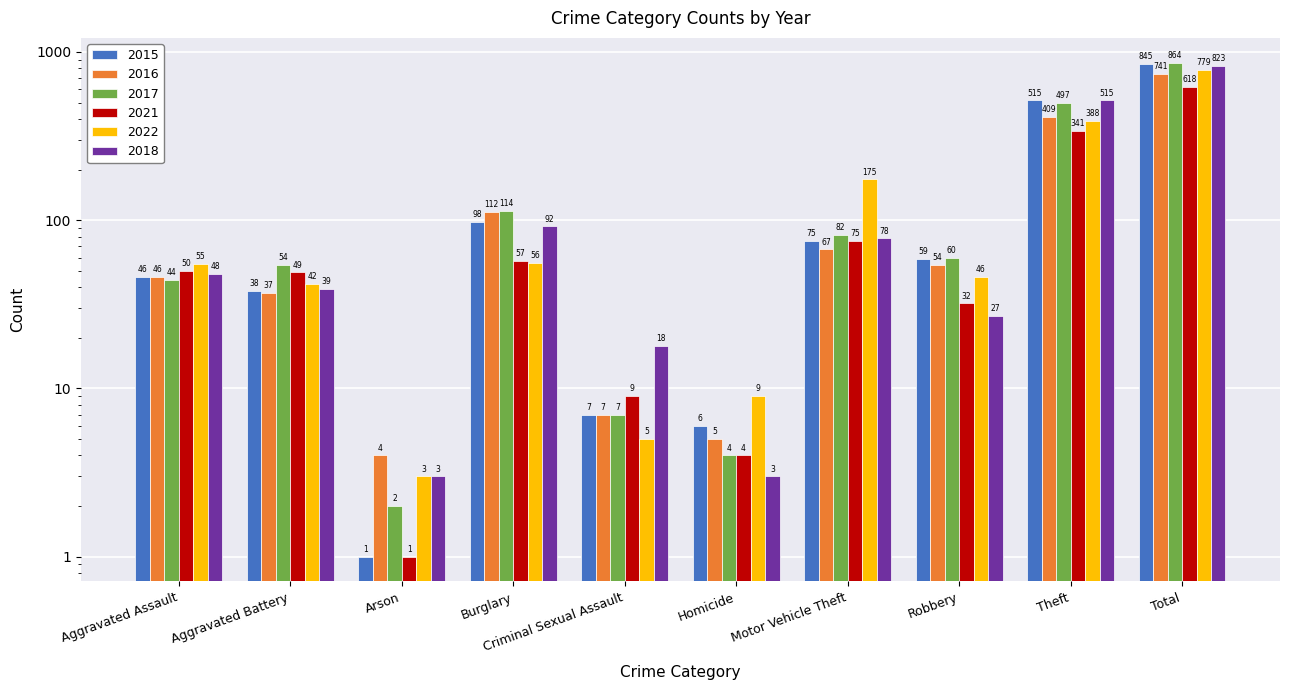

Rank the categories by 2021 value from lowest to highest.

Arson, Homicide, Criminal Sexual Assault, Robbery, Aggravated Battery, Aggravated Assault, Burglary, Motor Vehicle Theft, Theft, Total